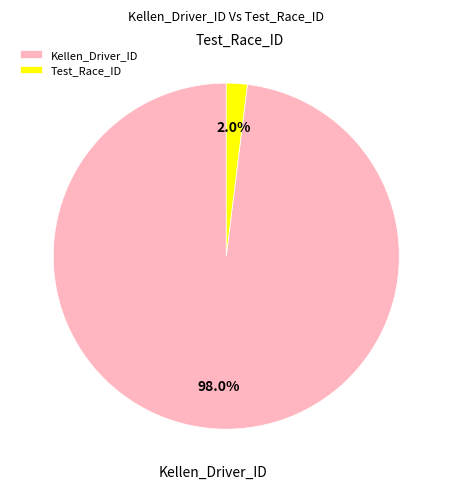

Count the number of slices in the pie.

2